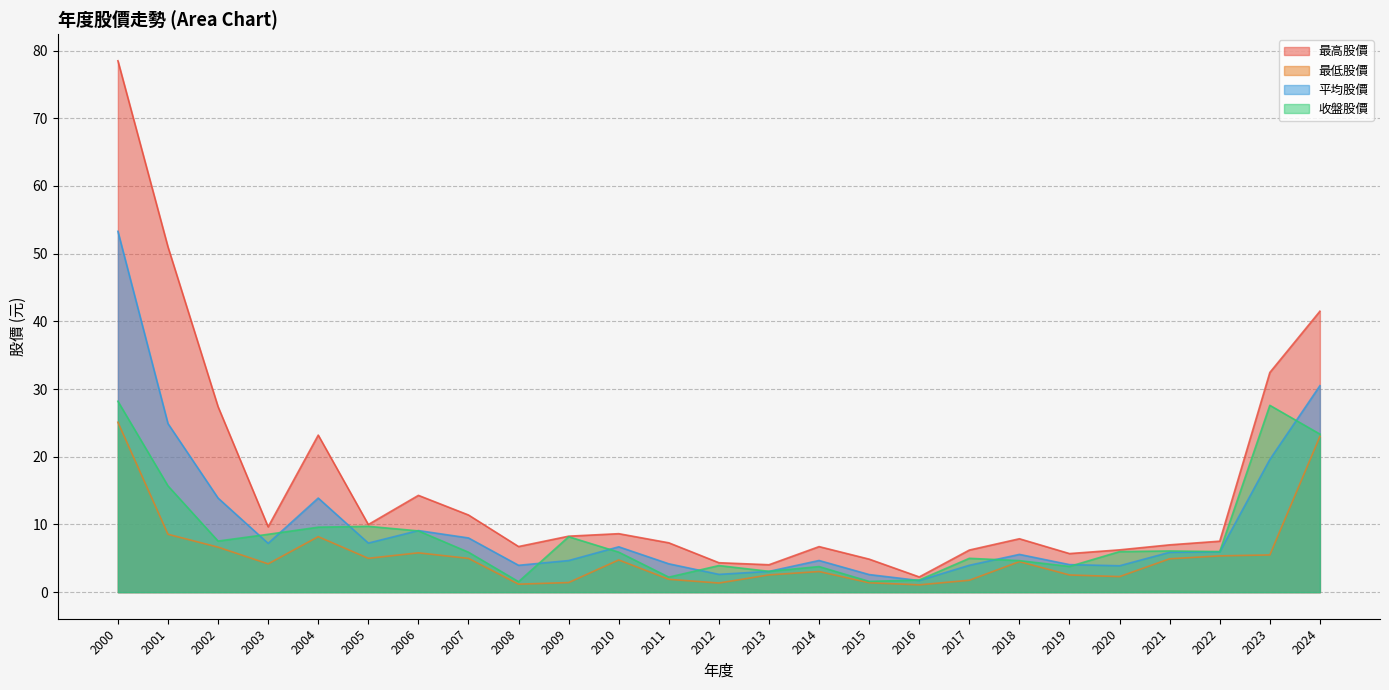

True or false: 平均股價 and 最高股價 intersect in this chart.

False